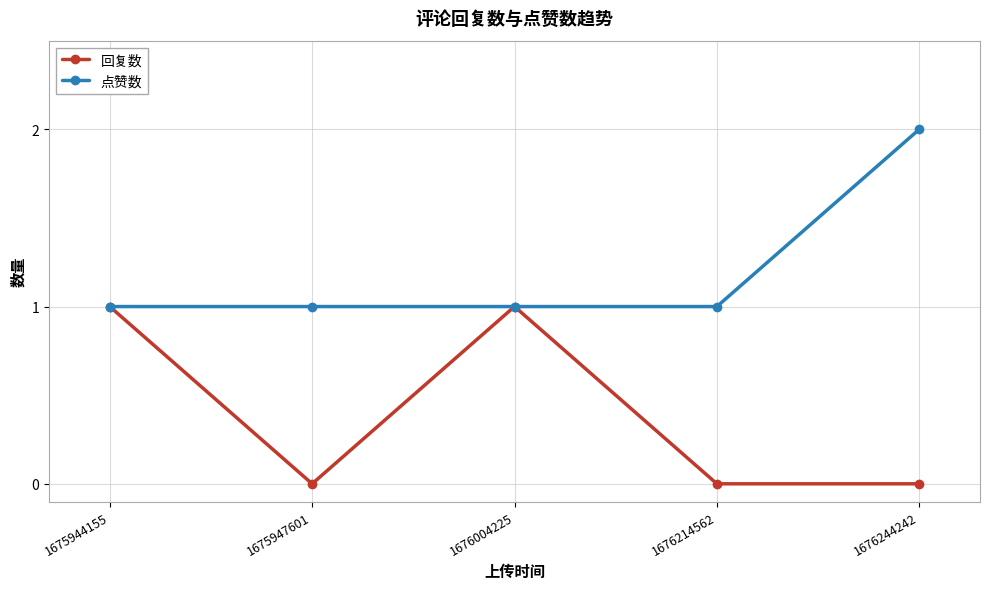

Which series changed the most between 1675944155 and 1675947601?

回复数